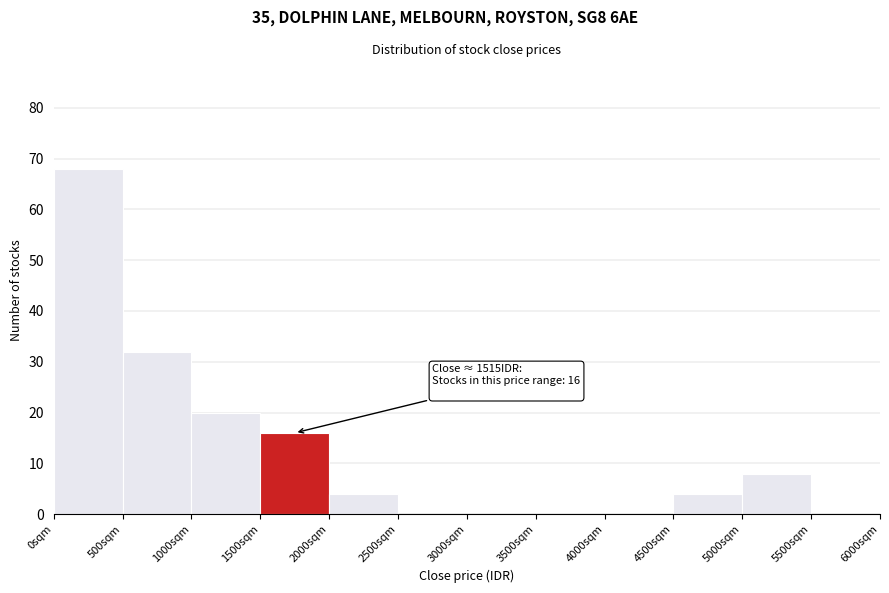

Over which range of the x-axis is the bar tallest?

0 to 500